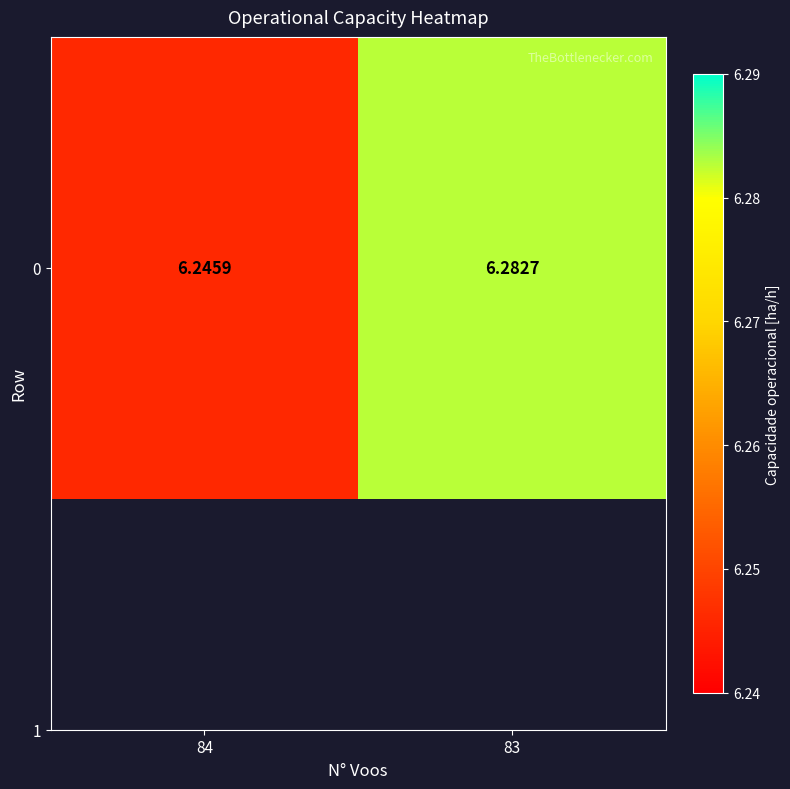

Reading left to right, what are all the values shown in this chart?

6.2	6.3